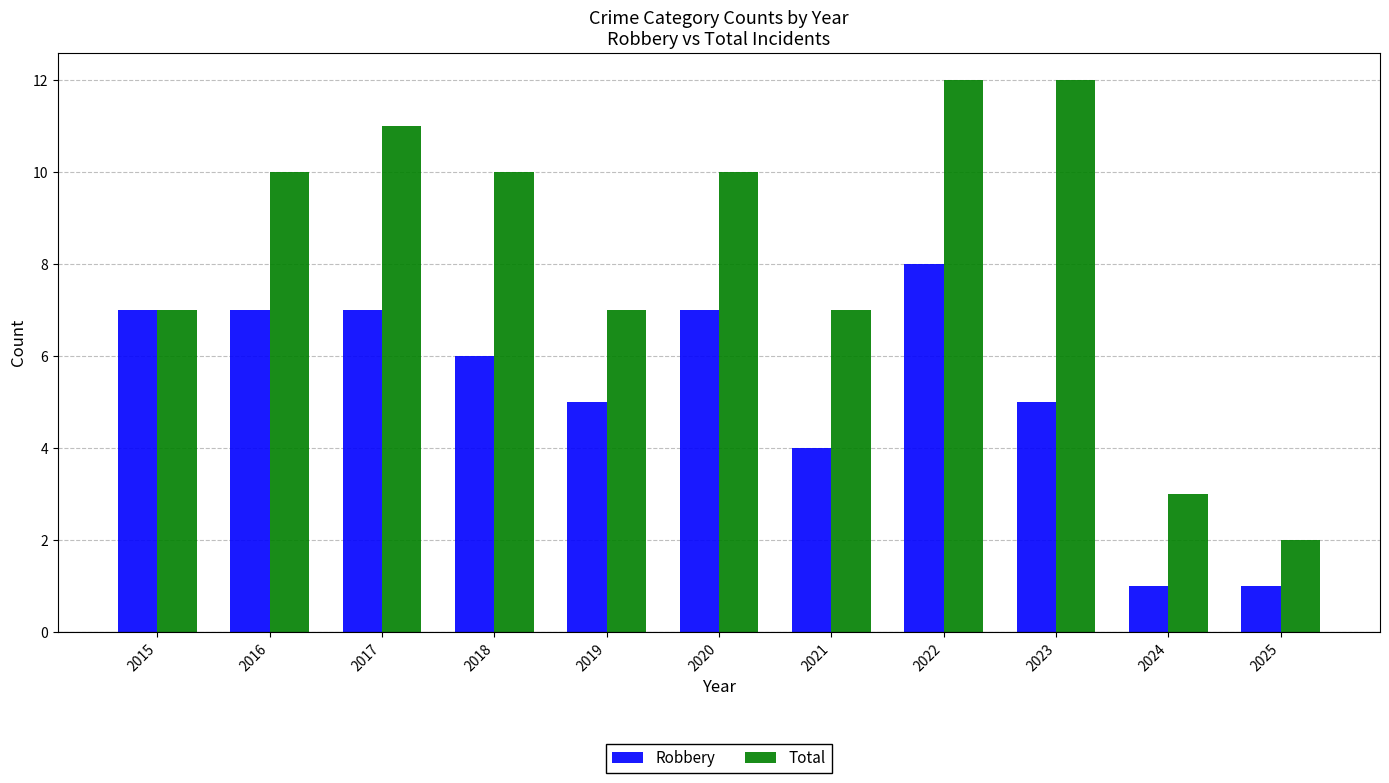

What is the maximum value for Robbery?

8